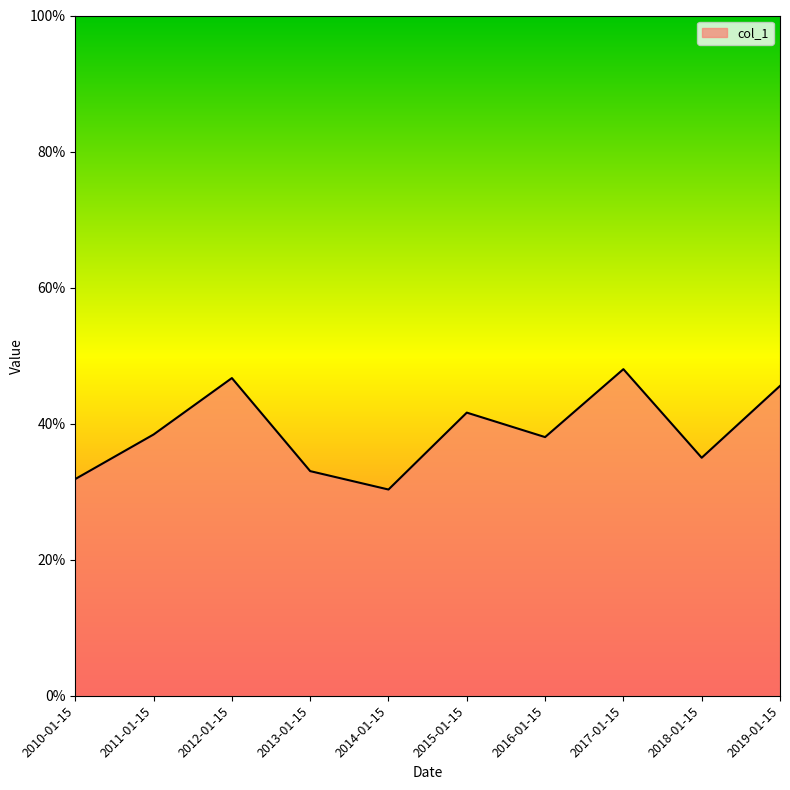

Does the chart have visible grid lines?

No